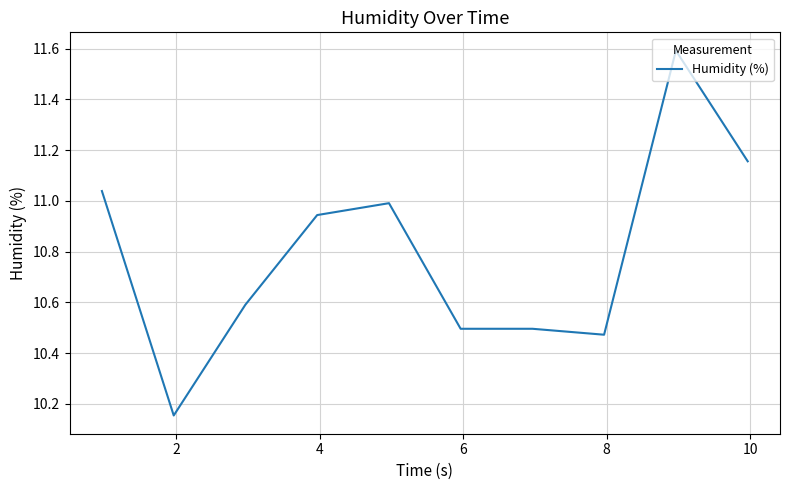

What is the difference between the maximum and minimum values?

1.4